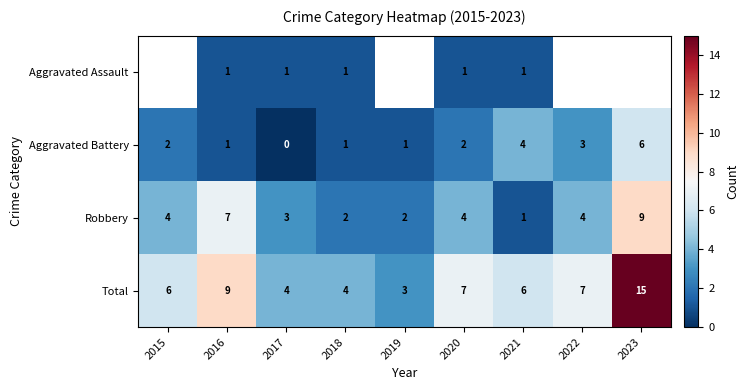

What is the total value across all series at 2020?

14.0